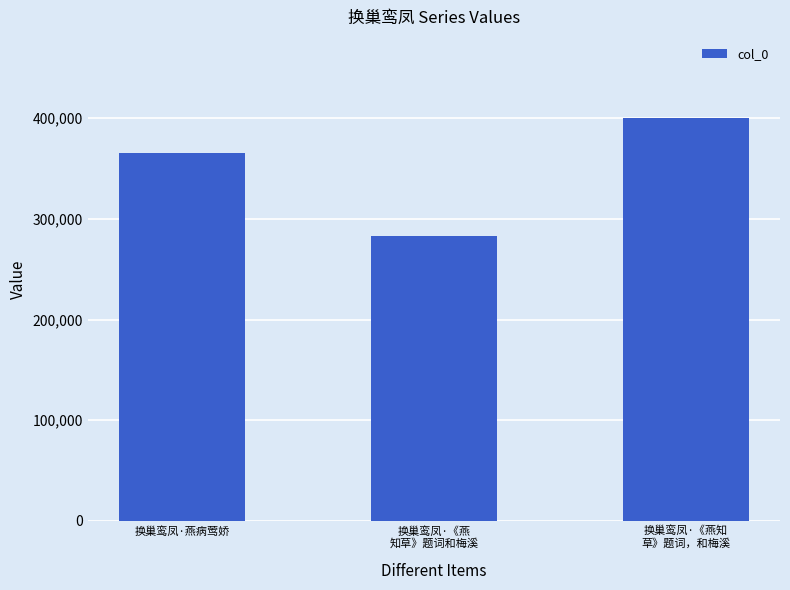

What is the ratio of the value at 换巢鸾凤·《燕知
草》题词，和梅溪 to the value at 换巢鸾凤·《燕
知草》题词和梅溪?

1.4